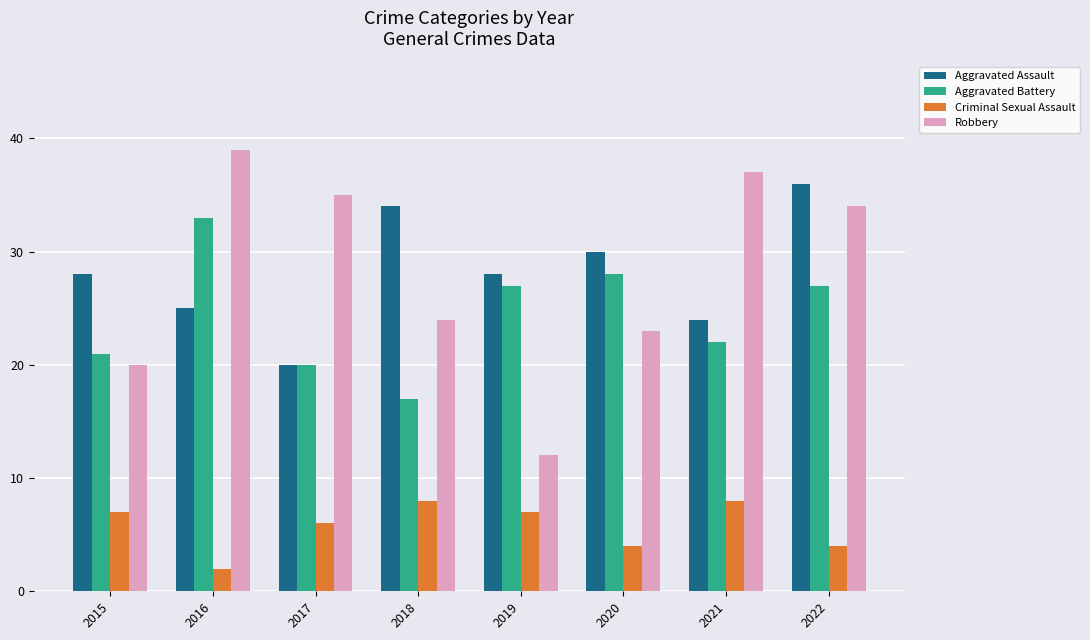

What is the sum of all Robbery values?

224